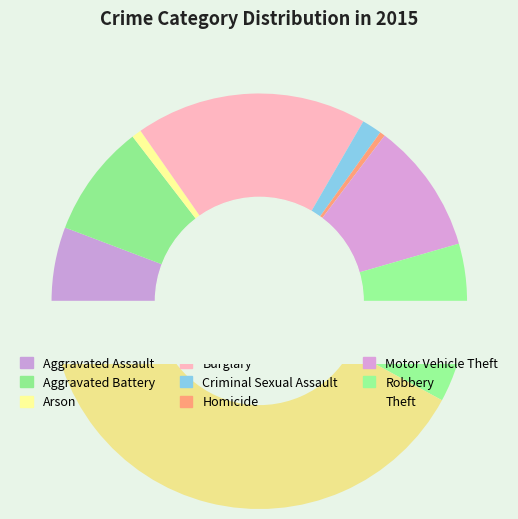

Count the number of slices in the pie.

9